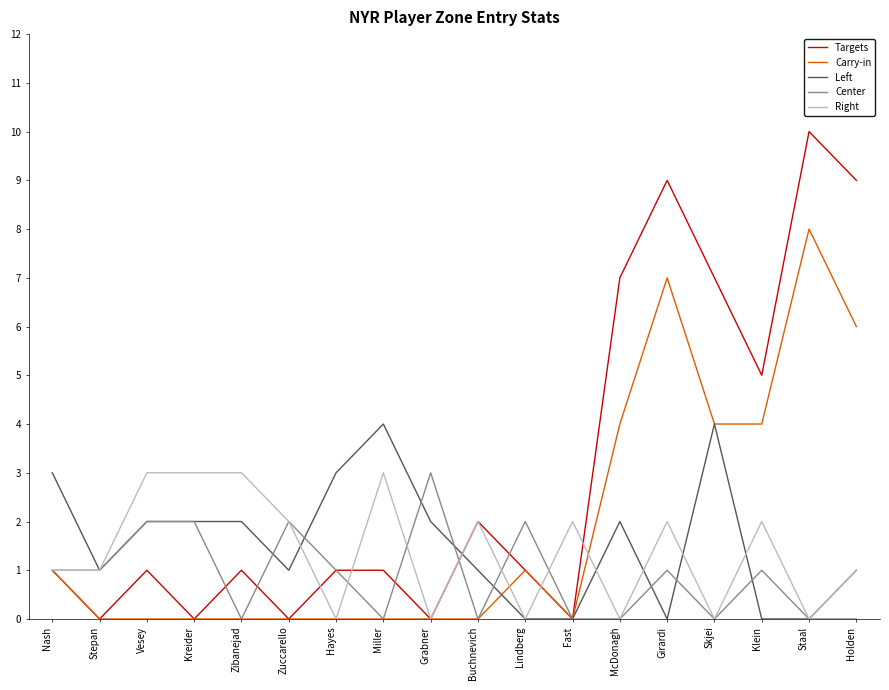

Is the value of Center at Lindberg greater than the value of Carry-in at Zuccarello?

Yes